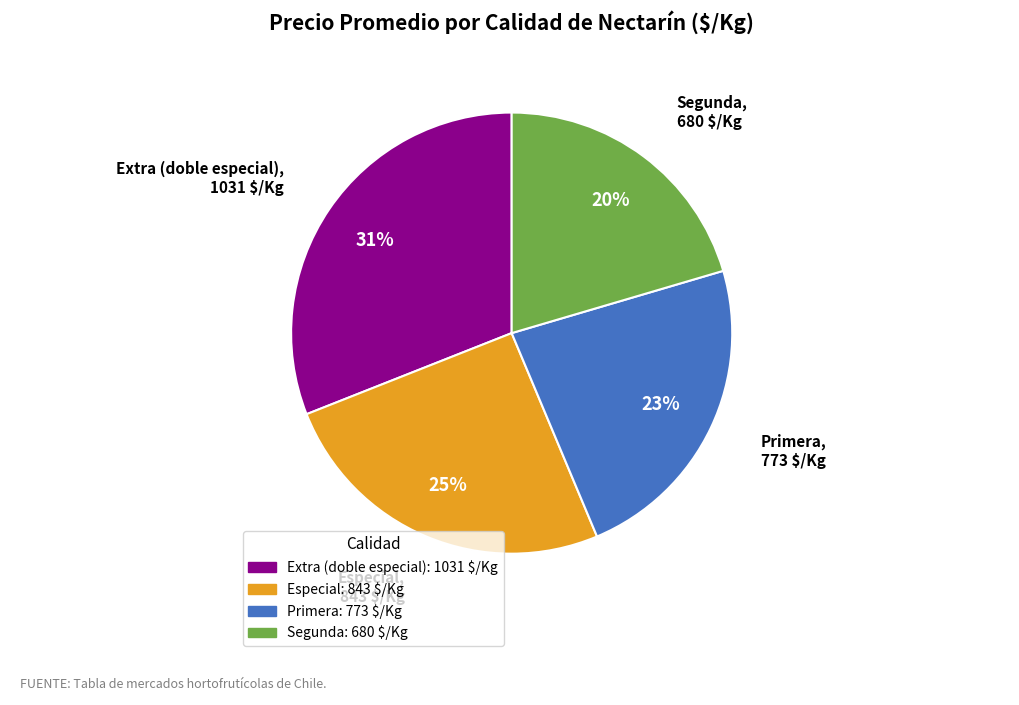

Is there any slice that represents more than half of the pie?

No